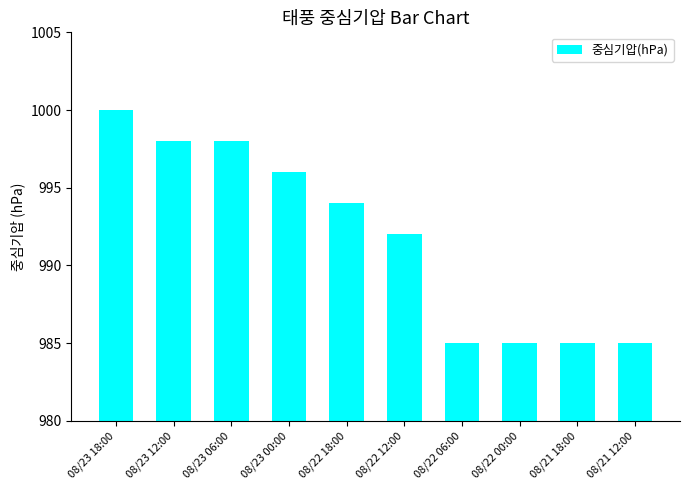

Which has a higher value, 08/22 06:00 or 08/23 00:00?

08/23 00:00